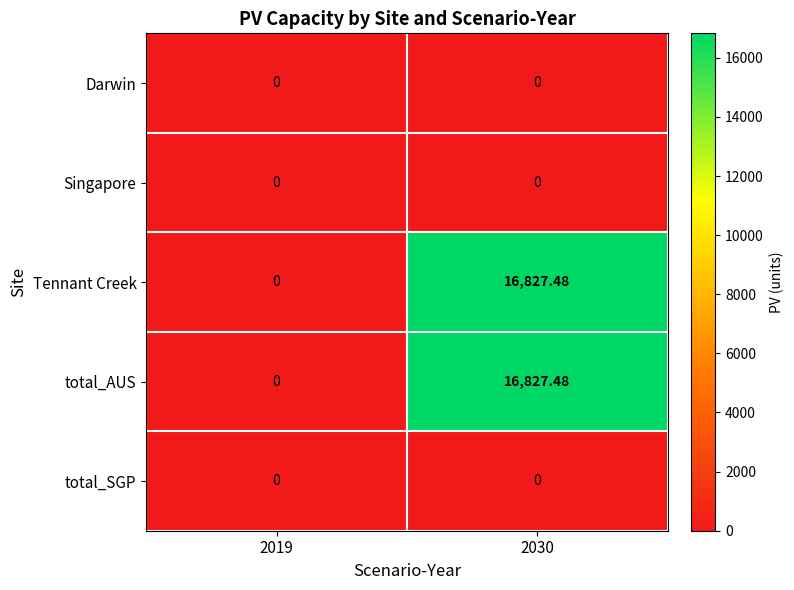

How many values in Tennant Creek are above zero?

1